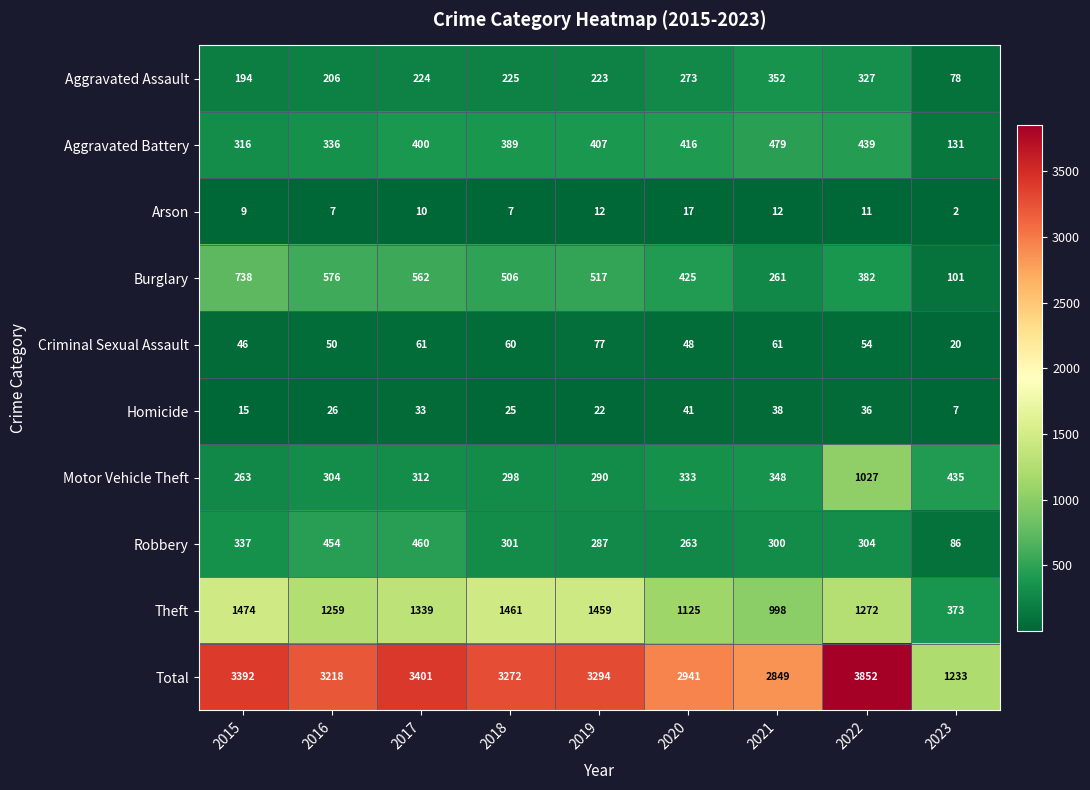

What is the total value across all series at 2019?

6588